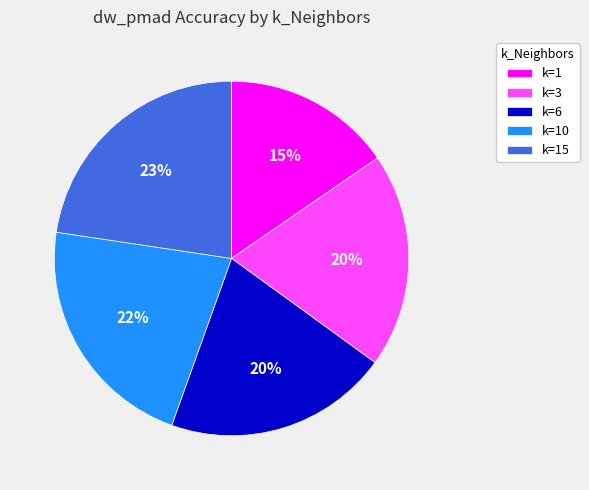

Which slice is the smallest?

k=1